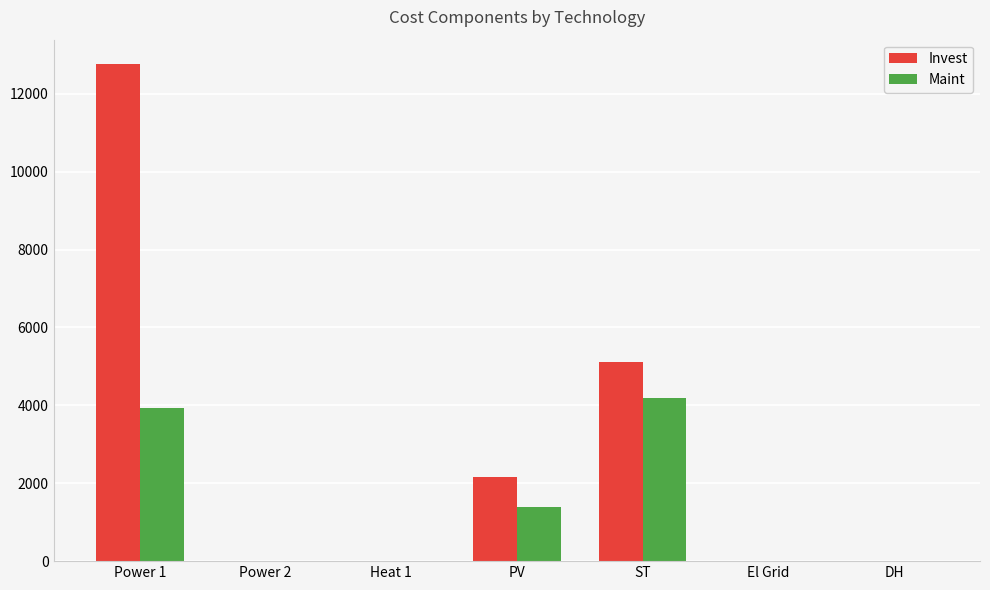

Is it true that Invest equals 0.0 at Heat 1?

True